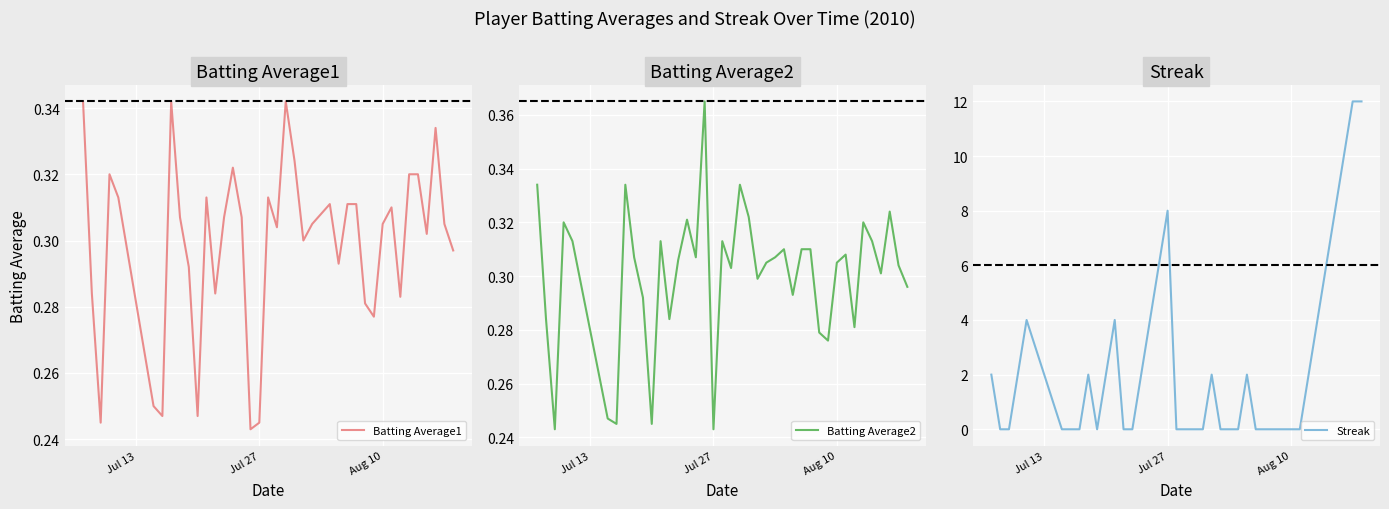

What is the sum of all Batting Average2 values?

12.0